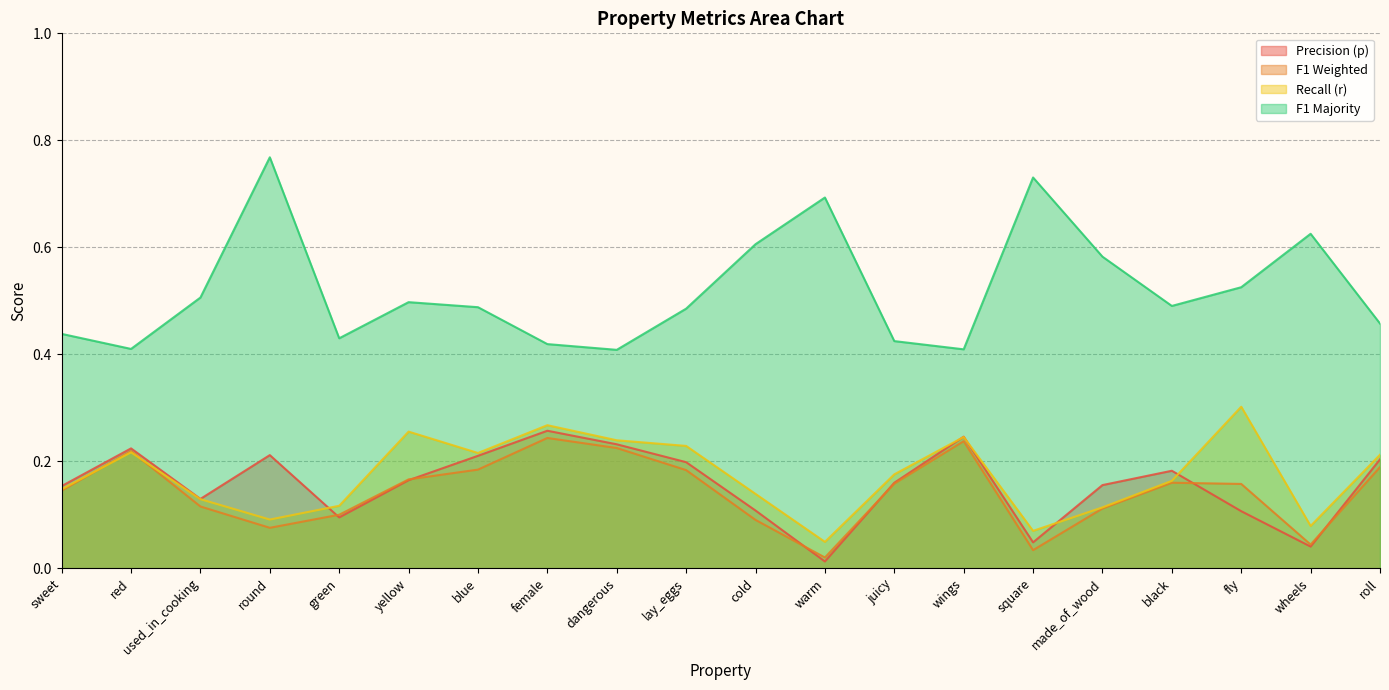

List the labels in order of f1_majority value, smallest first.

dangerous, wings, red, female, juicy, green, sweet, roll, lay_eggs, blue, black, yellow, used_in_cooking, fly, made_of_wood, cold, wheels, warm, square, round